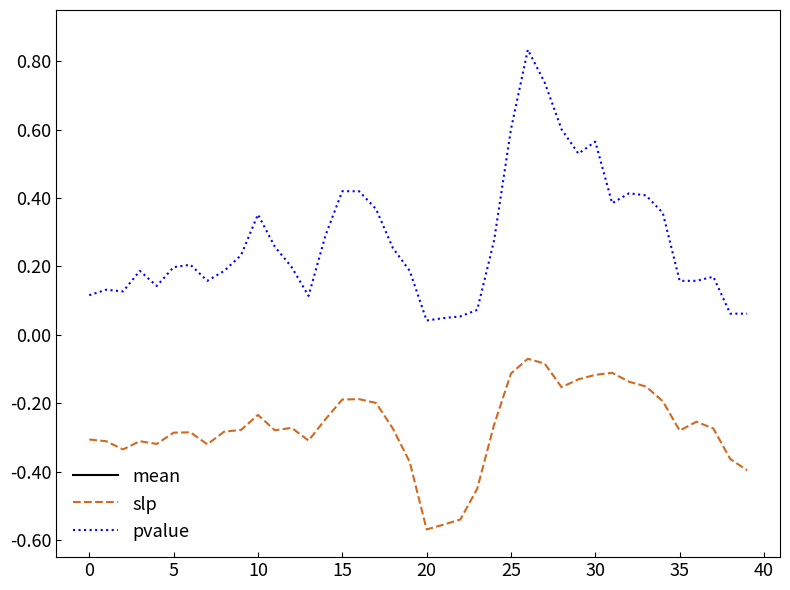

What is the difference between the highest and lowest values at 19?

32.4